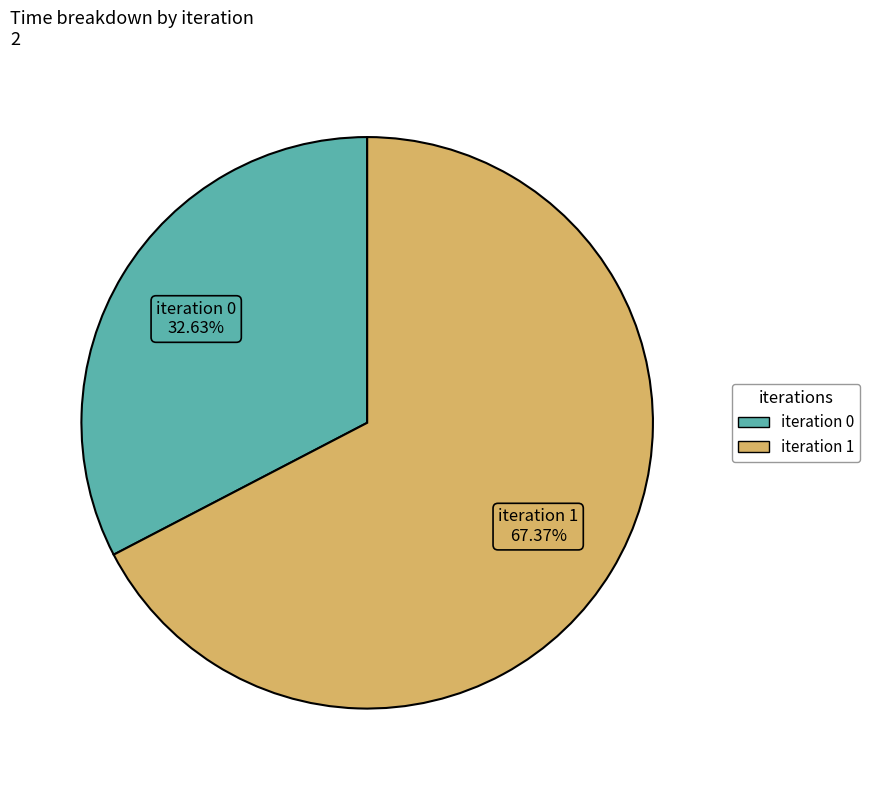

Does any single category account for the majority?

Yes